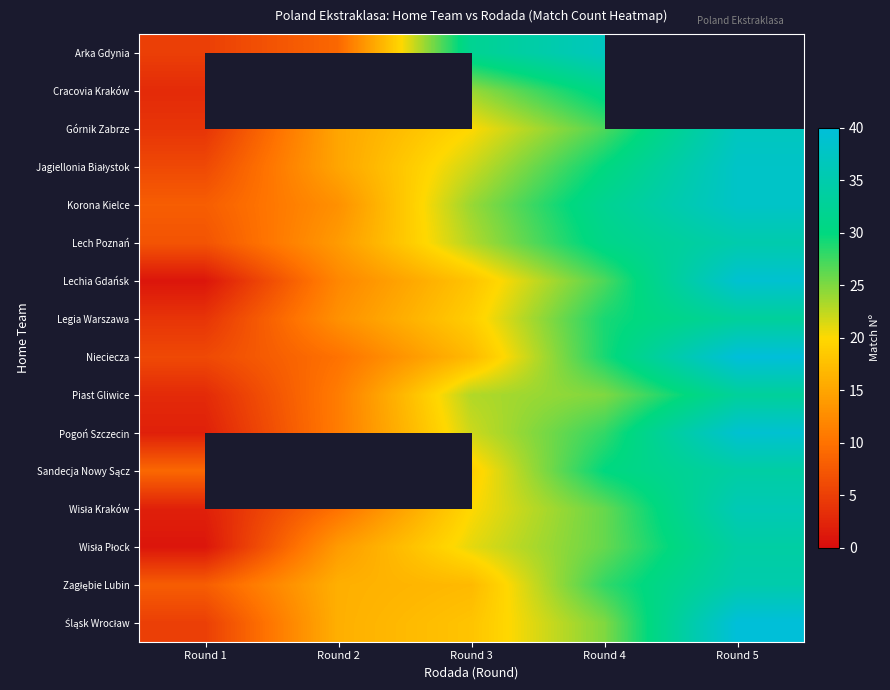

True or false: Korona Kielce has a value of 38.0 at Round 5.

True